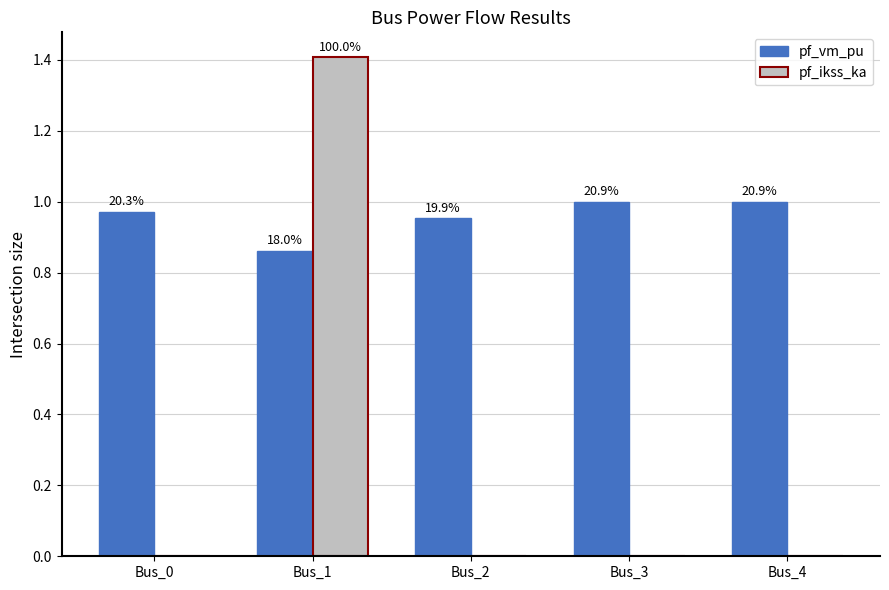

What are all the series names shown in the legend?

pf_vm_pu, pf_ikss_ka